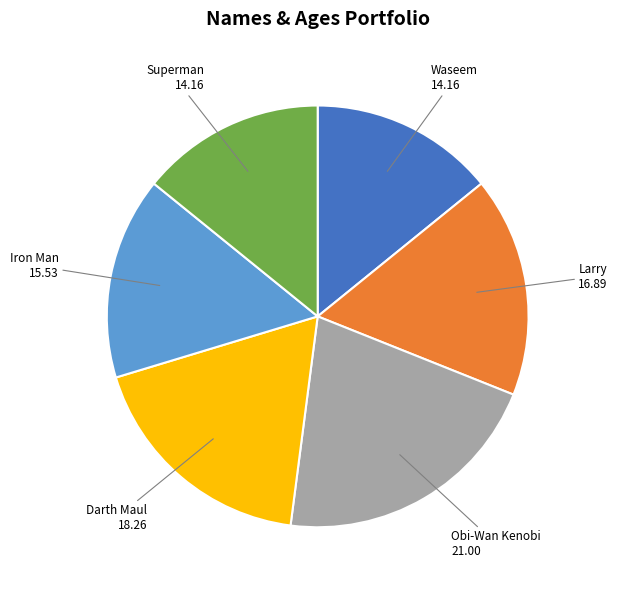

Does any single category account for the majority?

No